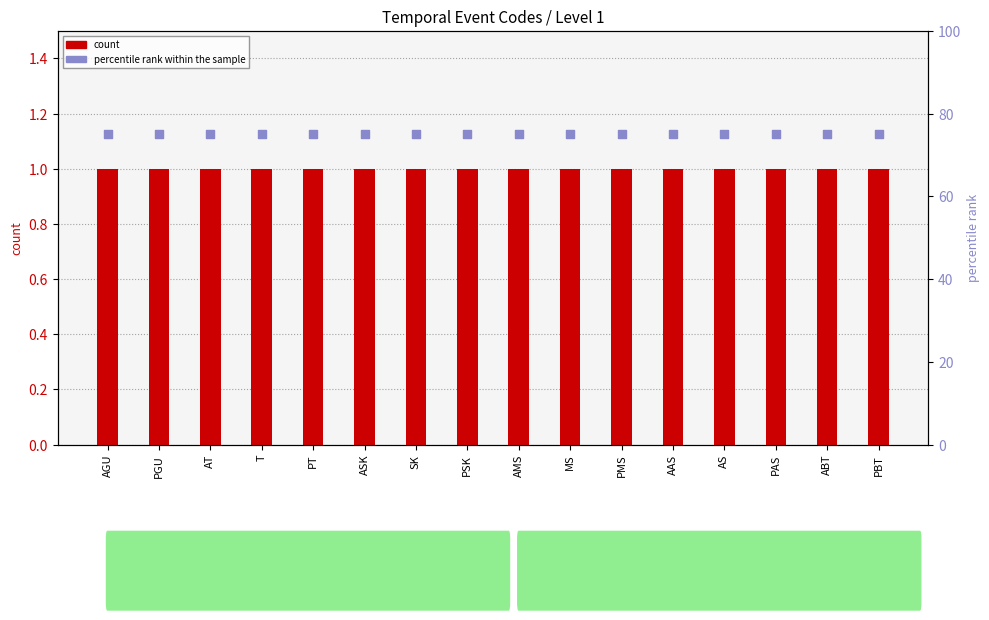

Which series reaches the maximum Y coordinate?

percentile rank within the sample